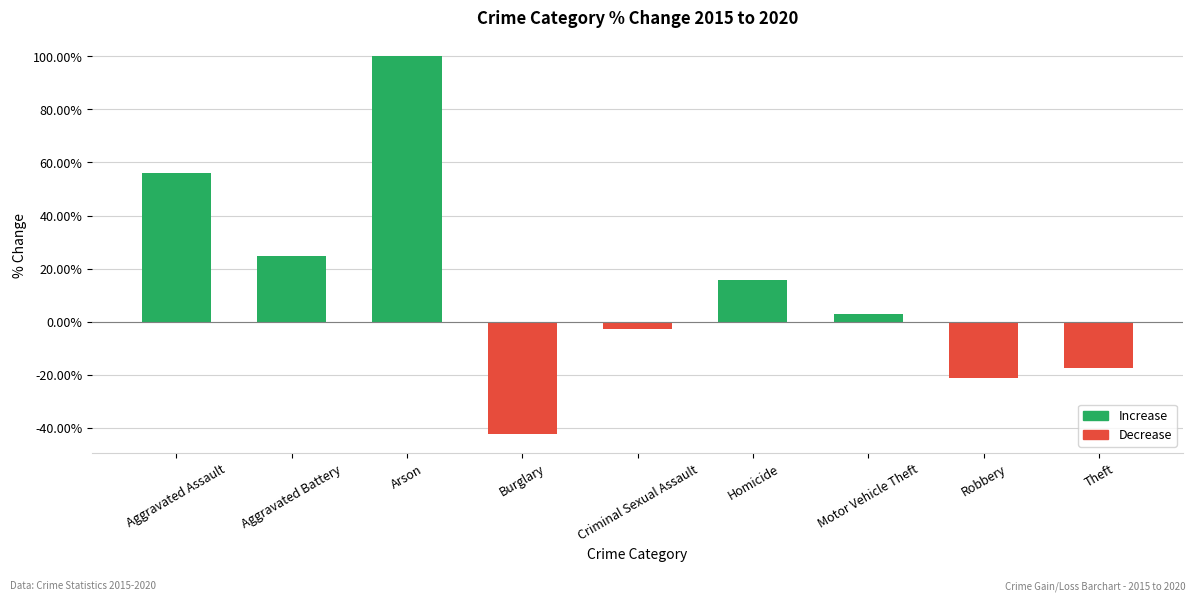

Reading left to right, what are all the values shown in this chart?

56.0	24.8	100.0	-42.4	-2.9	15.8	2.9	-21.1	-17.5